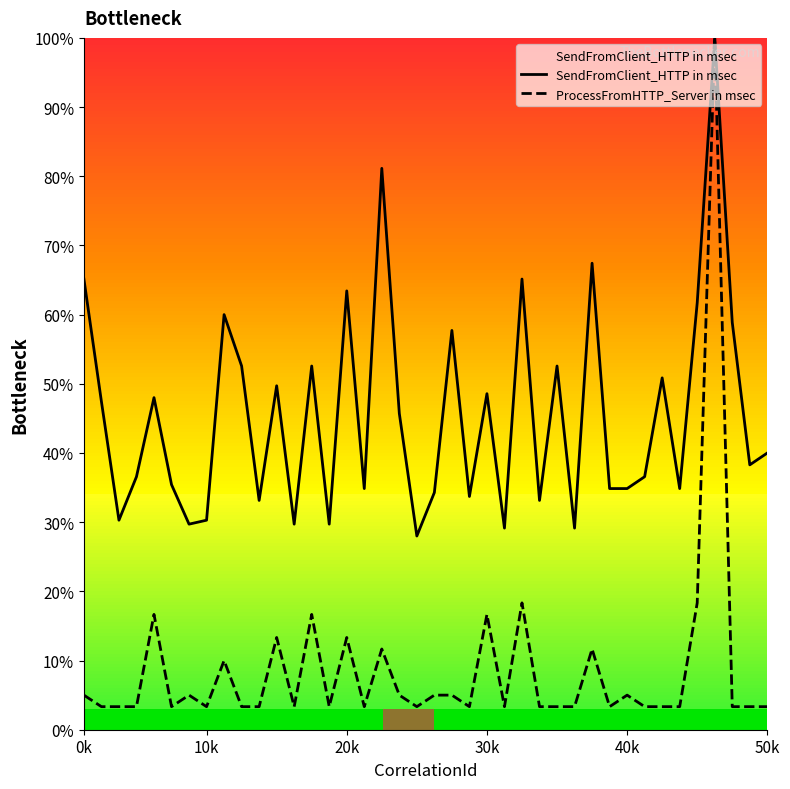

Which series has the largest range (max minus min)?

ProcessFromHTTP_Server in msec